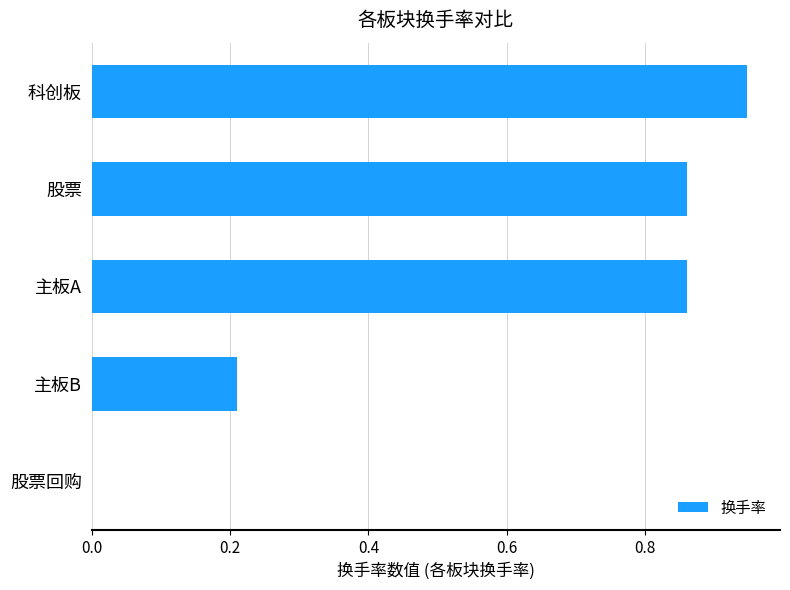

Which category has the highest value across all series?

科创板